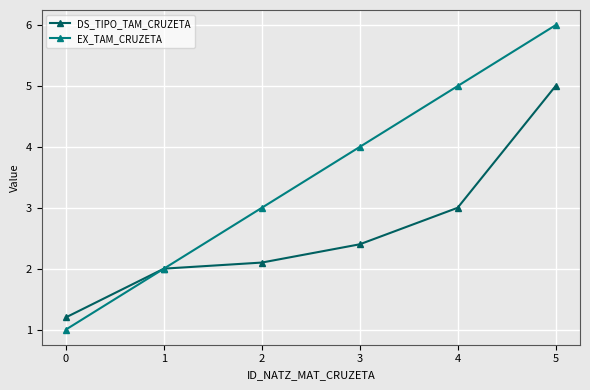

Reading left to right, list all the values displayed in this chart.

DS_TIPO_TAM_CRUZETA: 0=1.2	1=2.0	2=2.1	3=2.4	4=3.0	5=5.0
EX_TAM_CRUZETA: 0=1.0	1=2.0	2=3.0	3=4.0	4=5.0	5=6.0